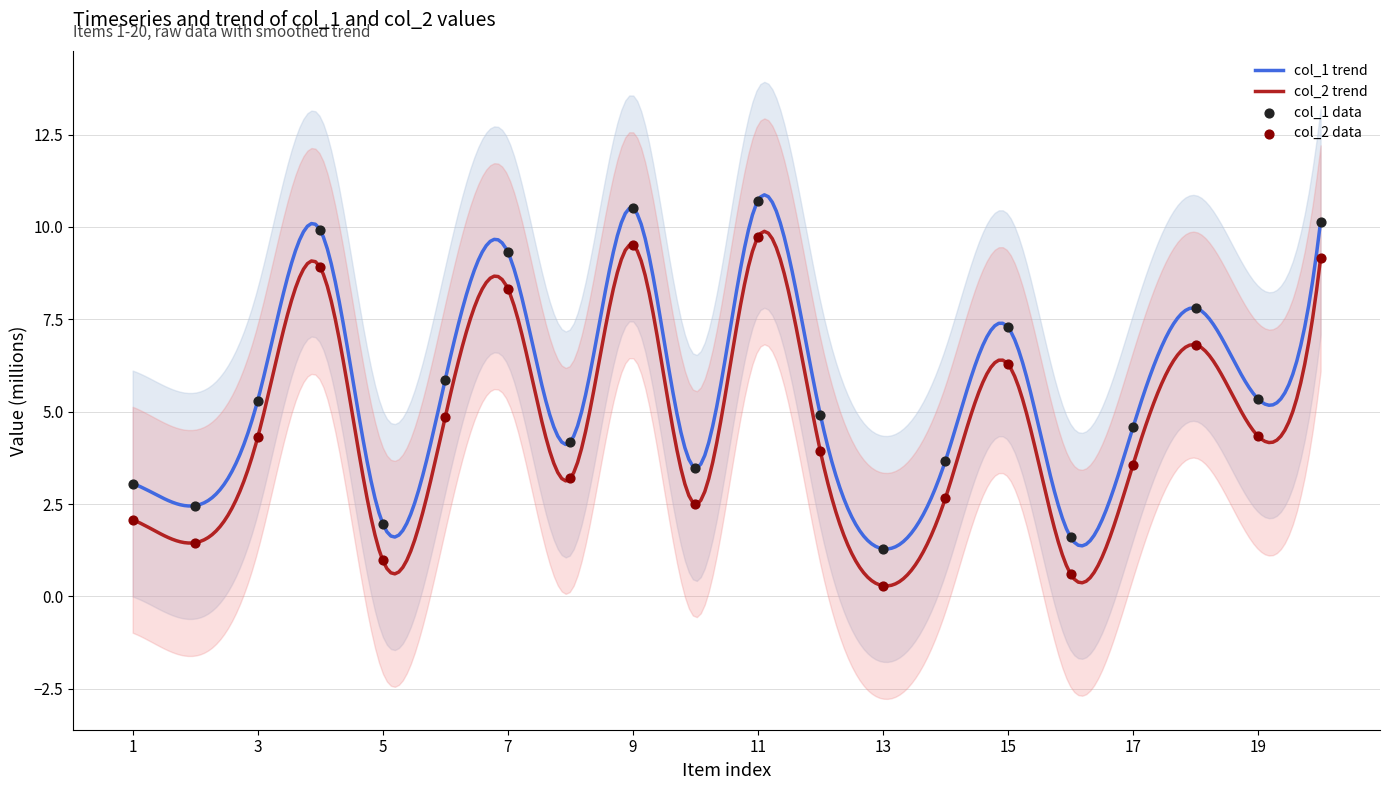

Which series reaches the maximum Y coordinate?

col_1